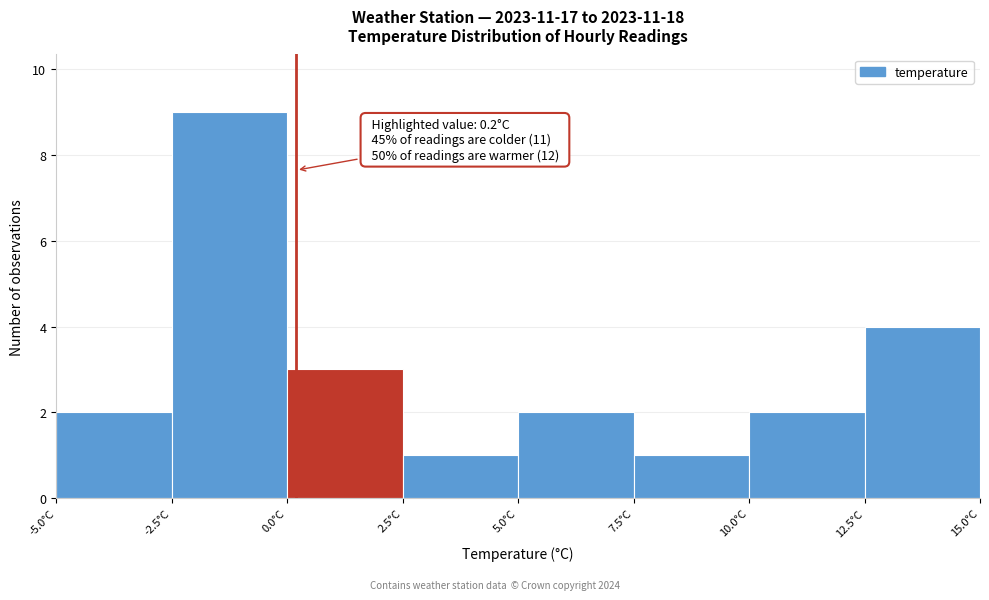

Over which range of the x-axis is the bar tallest?

-2.5 to 0.0